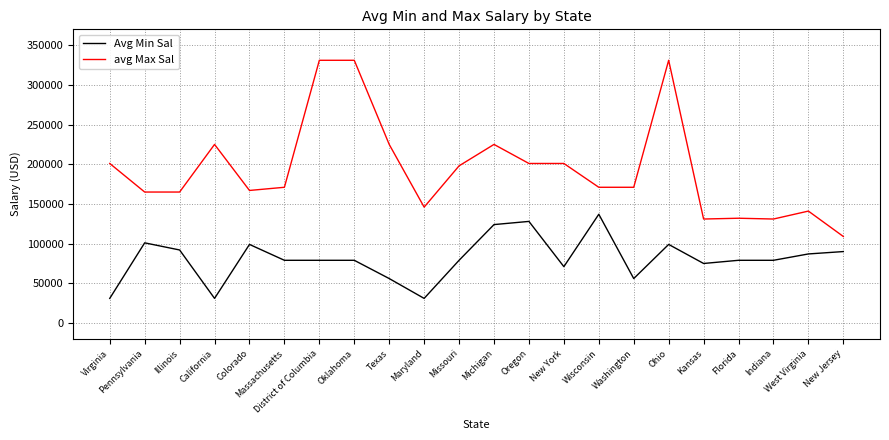

List the series in order of their peak value, lowest first.

Avg Min Sal, avg Max Sal